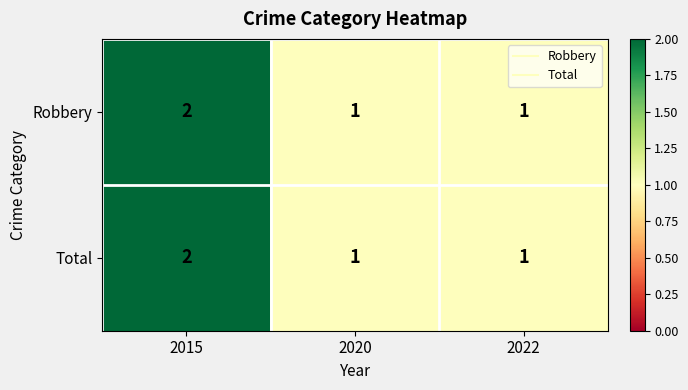

How many Robbery values are between 1 and 2?

3